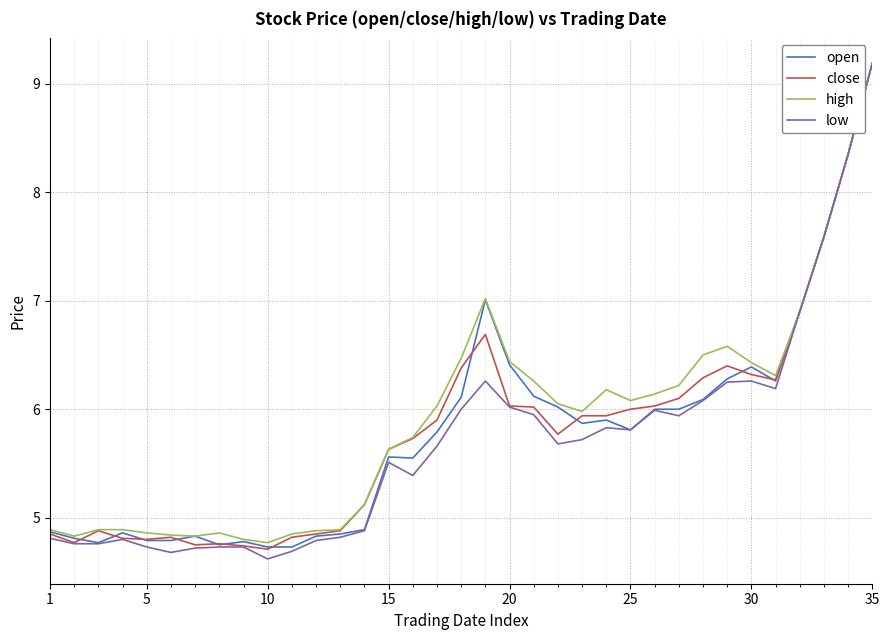

What is the smallest value displayed?

4.6